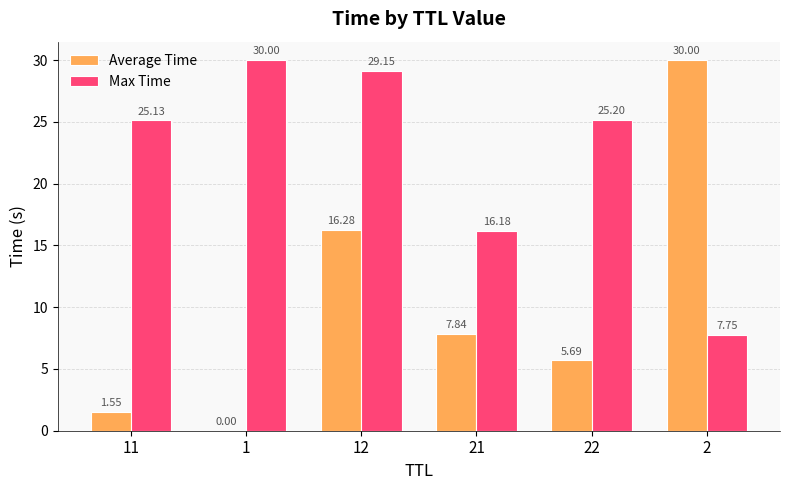

Is it true that Max Time equals 29.1 at 12?

True